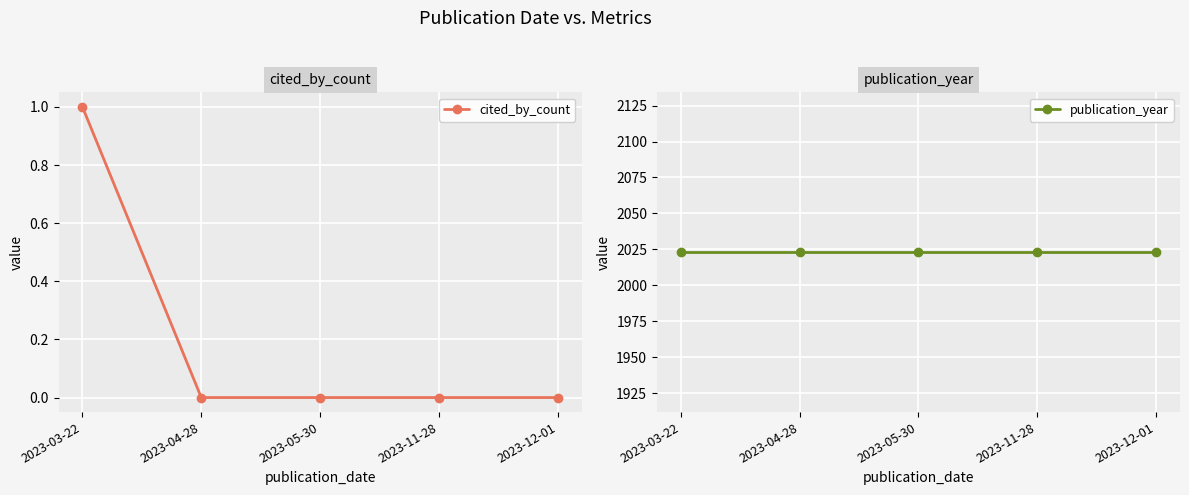

Which series has the largest range (max minus min)?

cited_by_count